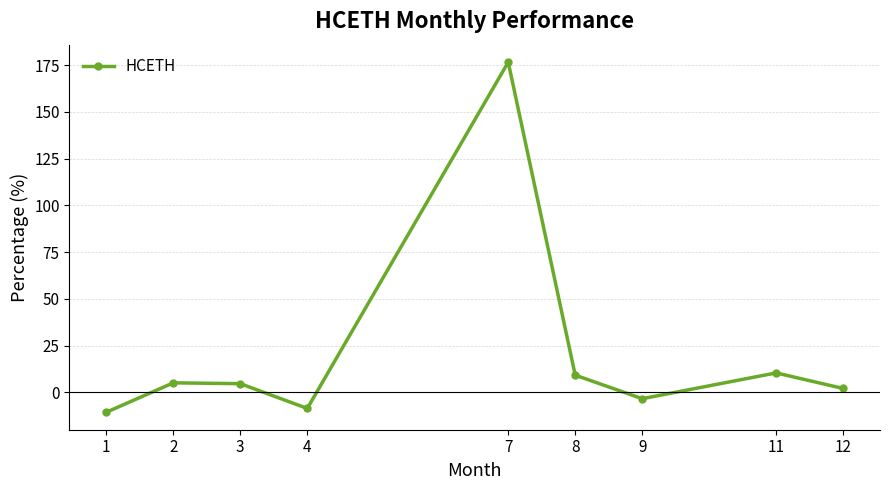

True or false: there are more than 2 points higher than both neighbors.

True